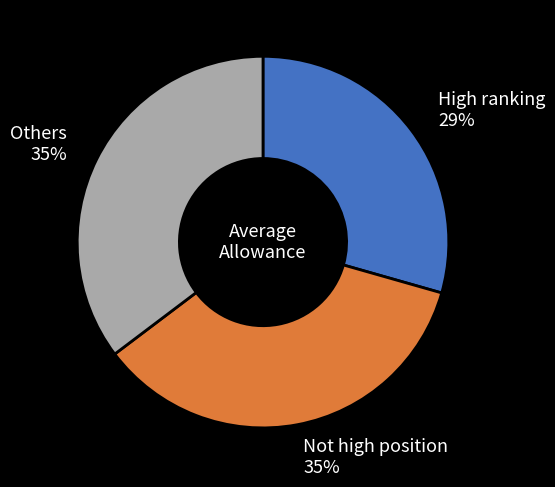

How many slices are in this pie chart?

3